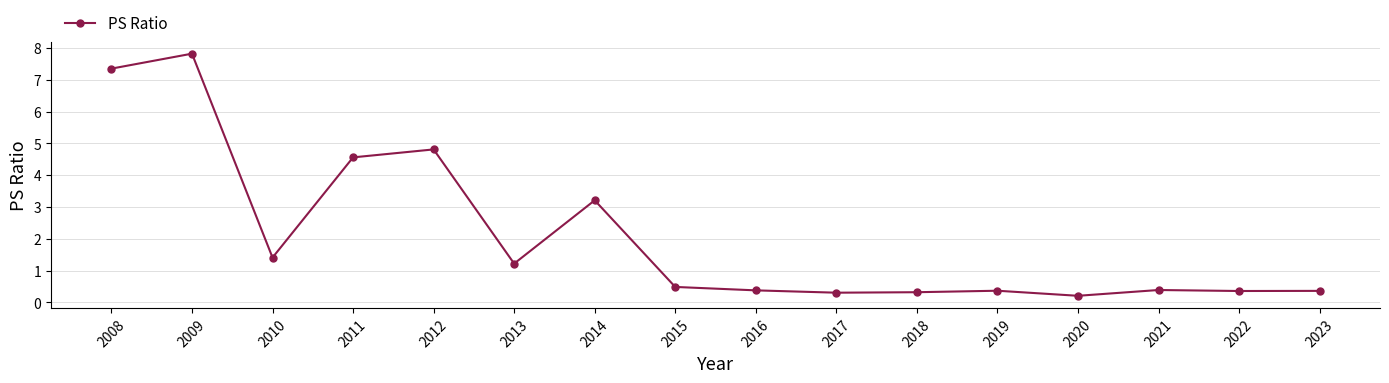

What is the value of the 14th point from the left?

0.4